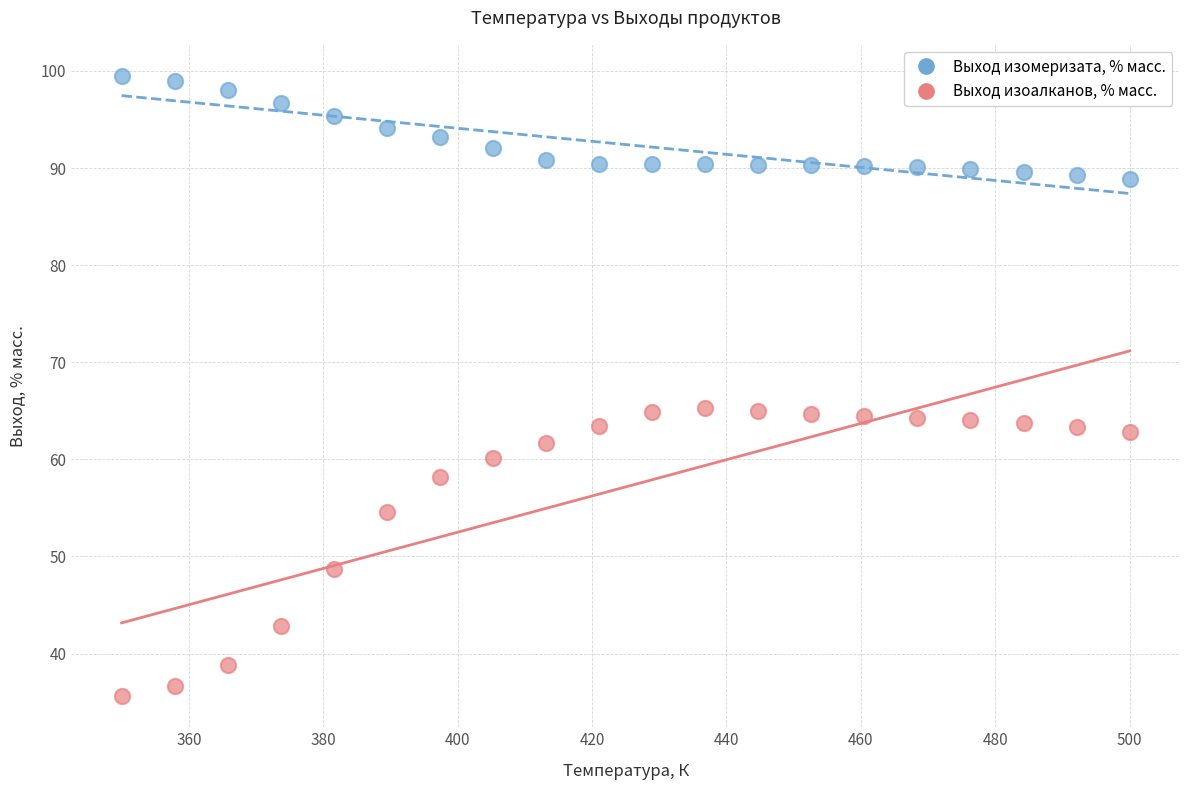

Across all data points, what is the range of X values (max minus min)?

150.0